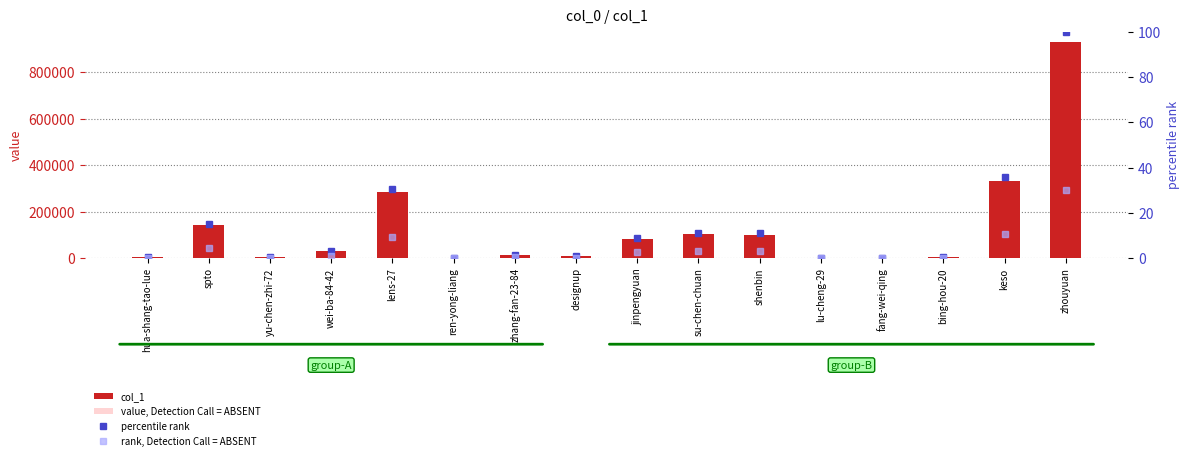

Reading left to right, what are all the values shown in this chart?

col_1: hua-shang-tao-lue=5726.0	spto=141591.0	yu-chen-zhi-72=2798.0	wei-ba-84-42=29305.0	lens-27=284644.0	ren-yong-liang=404.0	zhang-fan-23-84=11549.0	designup=7202.0	jinpengyuan=82272.0	su-chen-chuan=104024.0	shenbin=101691.0	lu-cheng-29=1.0	fang-wei-qing=245.0	bing-hou-20=5794.0	keso=331003.0	zhouyuan=929499.0
value, Detection Call = ABSENT: hua-shang-tao-lue=1717.8	spto=42477.3	yu-chen-zhi-72=839.4	wei-ba-84-42=8791.5	lens-27=85393.2	ren-yong-liang=121.2	zhang-fan-23-84=3464.7	designup=2160.6	jinpengyuan=24681.6	su-chen-chuan=31207.2	shenbin=30507.3	lu-cheng-29=0.3	fang-wei-qing=73.5	bing-hou-20=1738.2	keso=99300.9	zhouyuan=278849.7
percentile rank: hua-shang-tao-lue=0.6	spto=15.2	yu-chen-zhi-72=0.3	wei-ba-84-42=3.2	lens-27=30.6	ren-yong-liang=0.0	zhang-fan-23-84=1.2	designup=0.8	jinpengyuan=8.9	su-chen-chuan=11.2	shenbin=10.9	lu-cheng-29=0.0	fang-wei-qing=0.0	bing-hou-20=0.6	keso=35.6	zhouyuan=100.0
rank, Detection Call = ABSENT: hua-shang-tao-lue=0.2	spto=4.6	yu-chen-zhi-72=0.1	wei-ba-84-42=0.9	lens-27=9.2	ren-yong-liang=0.0	zhang-fan-23-84=0.4	designup=0.2	jinpengyuan=2.7	su-chen-chuan=3.4	shenbin=3.3	lu-cheng-29=0.0	fang-wei-qing=0.0	bing-hou-20=0.2	keso=10.7	zhouyuan=30.0